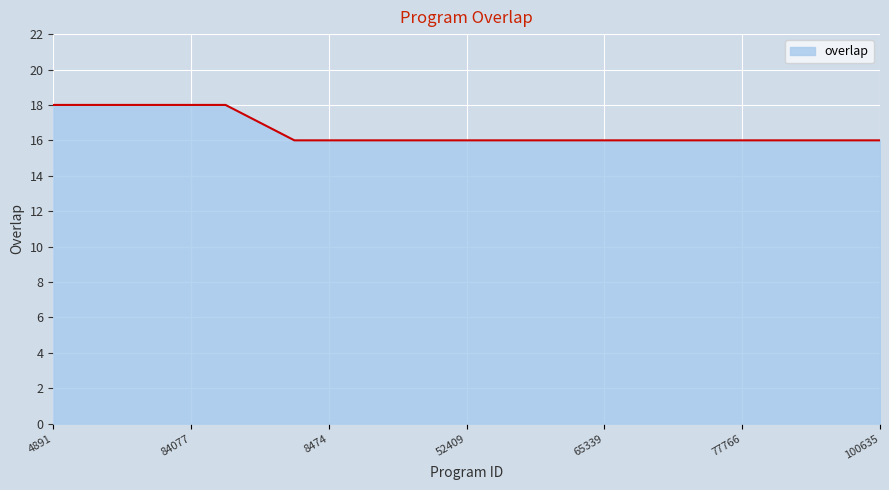

What is the smallest value displayed?

16